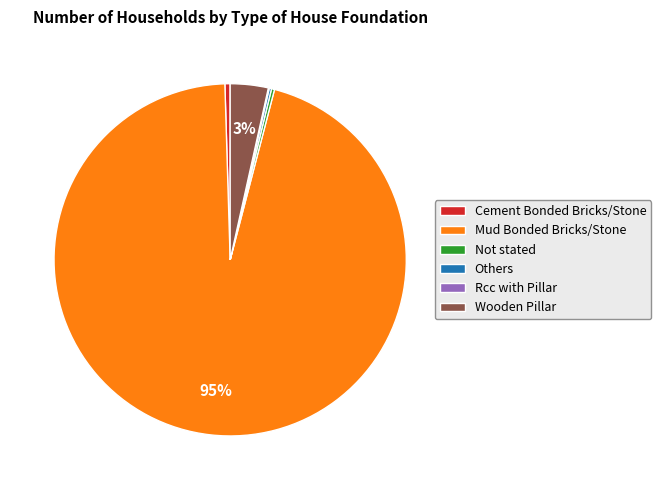

Which slice represents more than half of the pie?

Mud Bonded Bricks/Stone